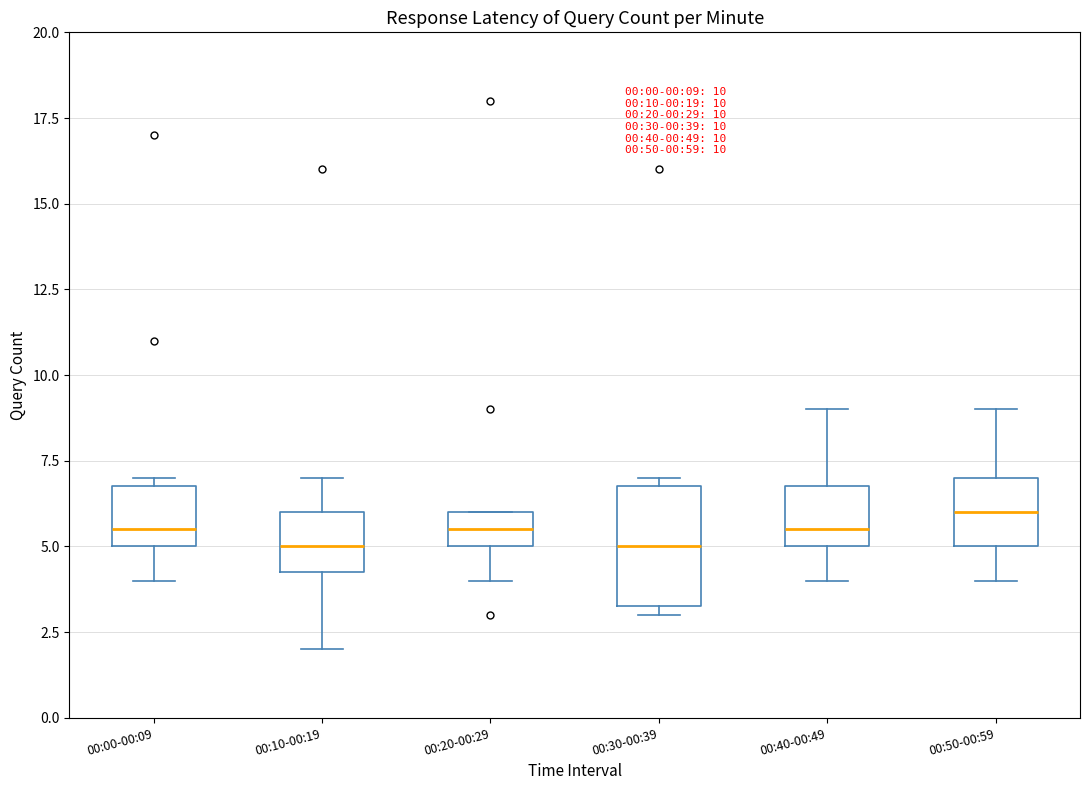

Comparing the boxes themselves (not the whiskers), which one is the tallest?

00:30-00:39